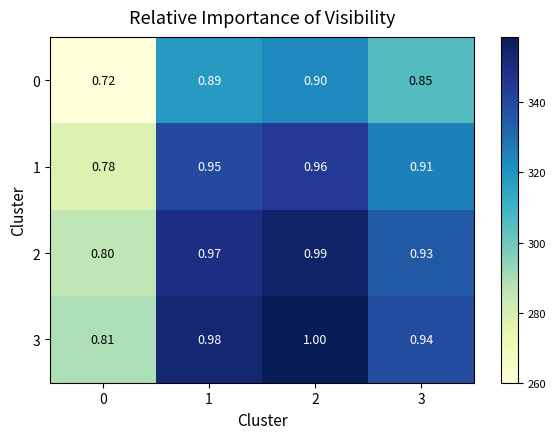

What is the spread (max minus min) of values at 2?

0.1